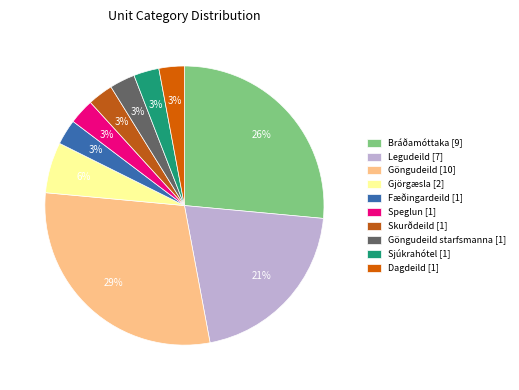

What is the smallest slice in the pie chart?

Fæðingardeild